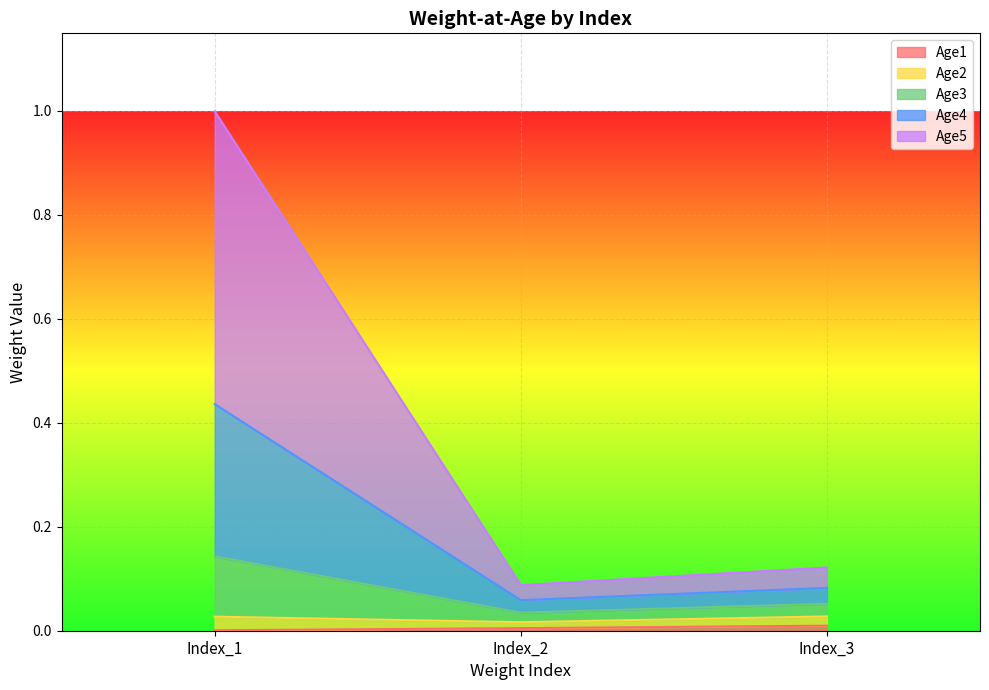

Is the value of Age3 at Index_2 greater than the value of Age4 at Index_3?

No